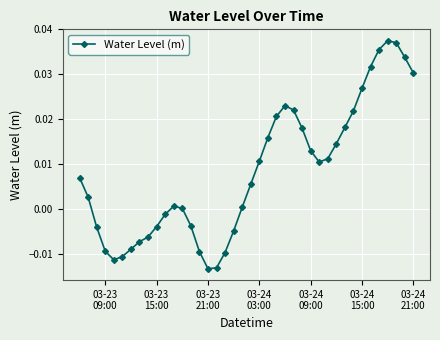

How many points are lower than both their immediate neighbors (excluding endpoints)?

3